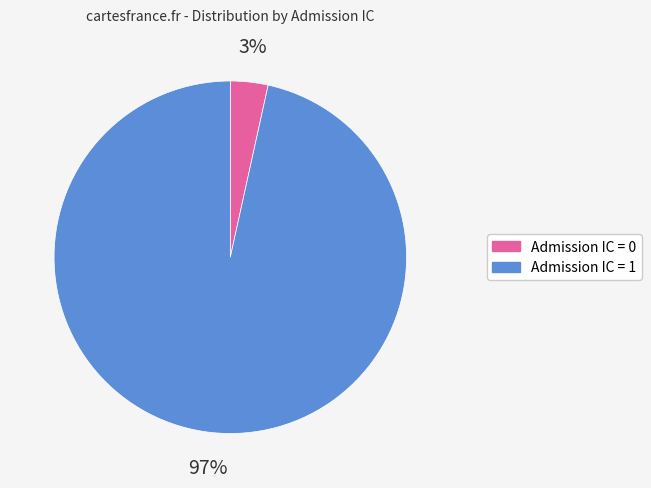

Which slice is the smallest?

Admission IC = 0